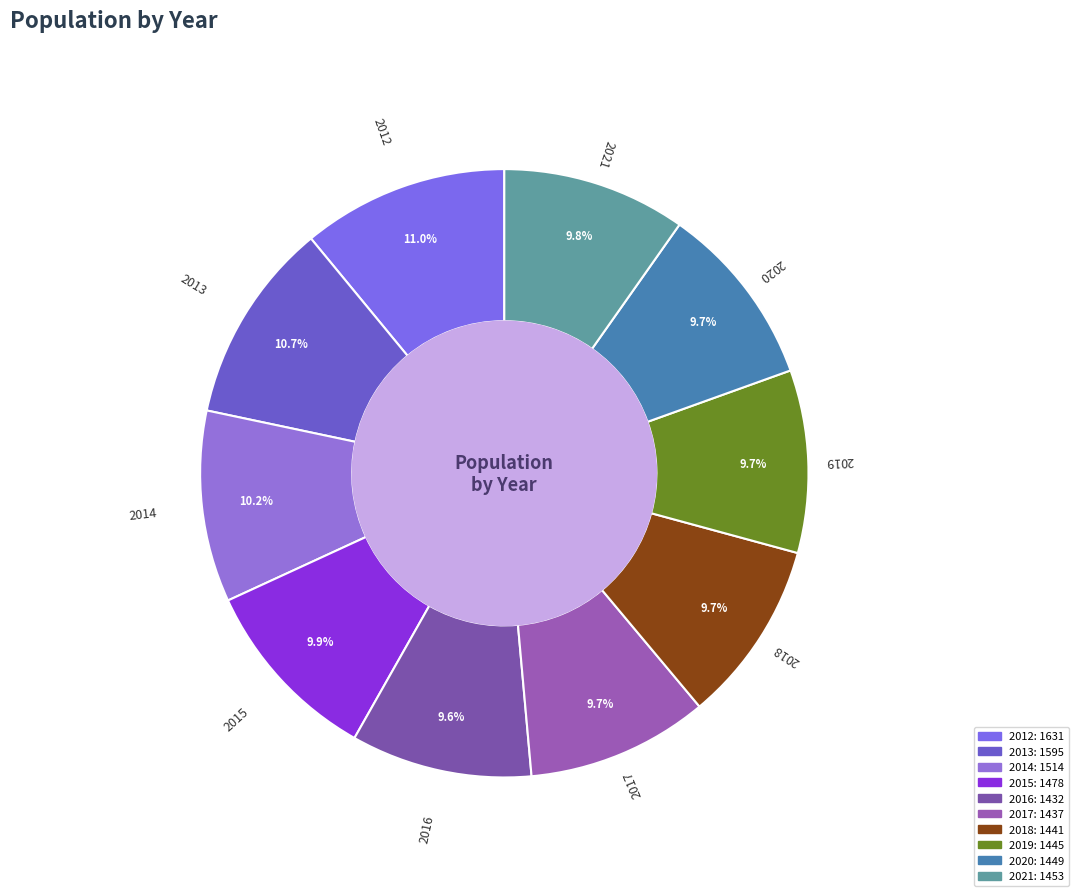

To the nearest percent, what is the difference between the largest and smallest slice percentages?

1%